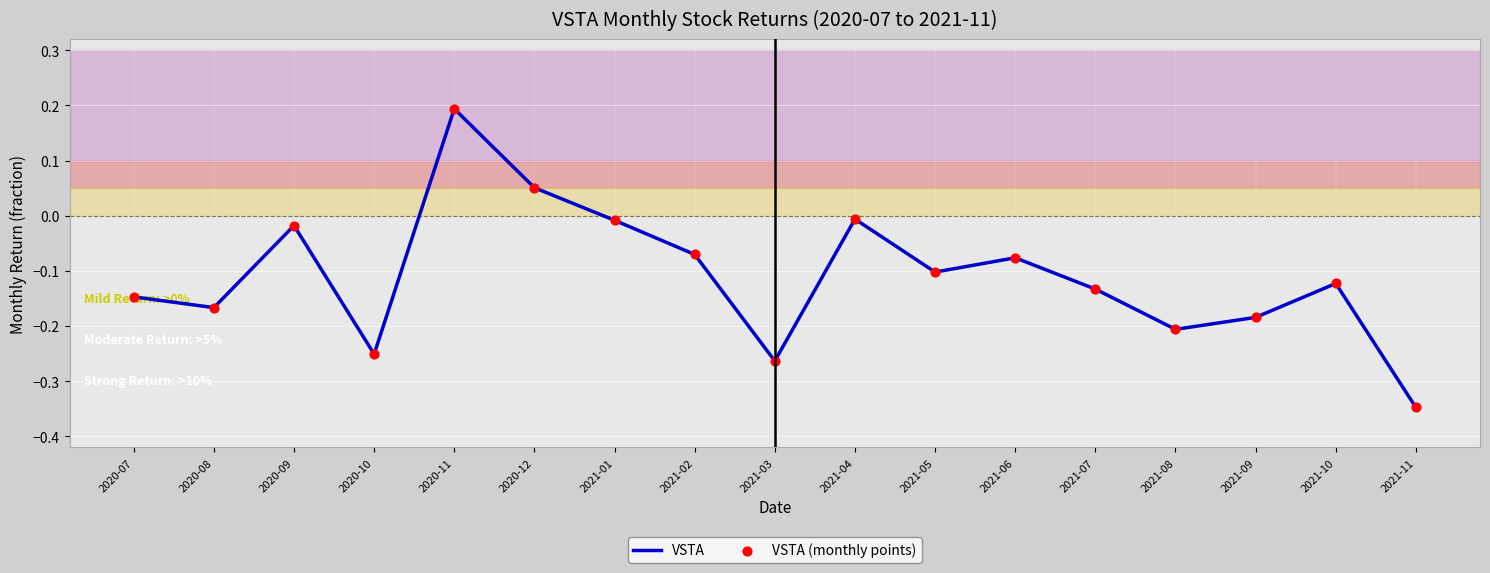

What is the change in value from 2020-07 to 2020-11?

+0.3